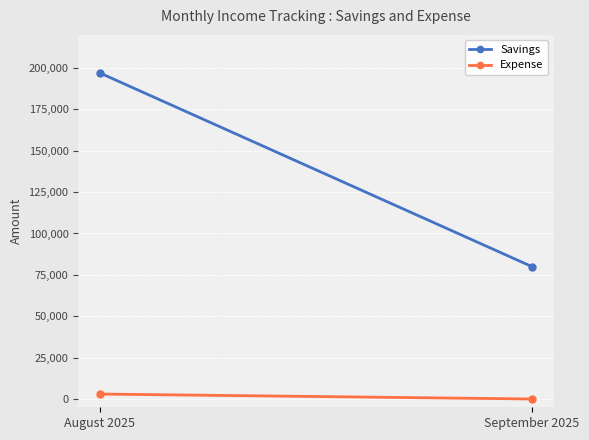

Is the value of Savings at August 2025 greater than the value of Expense at August 2025?

Yes